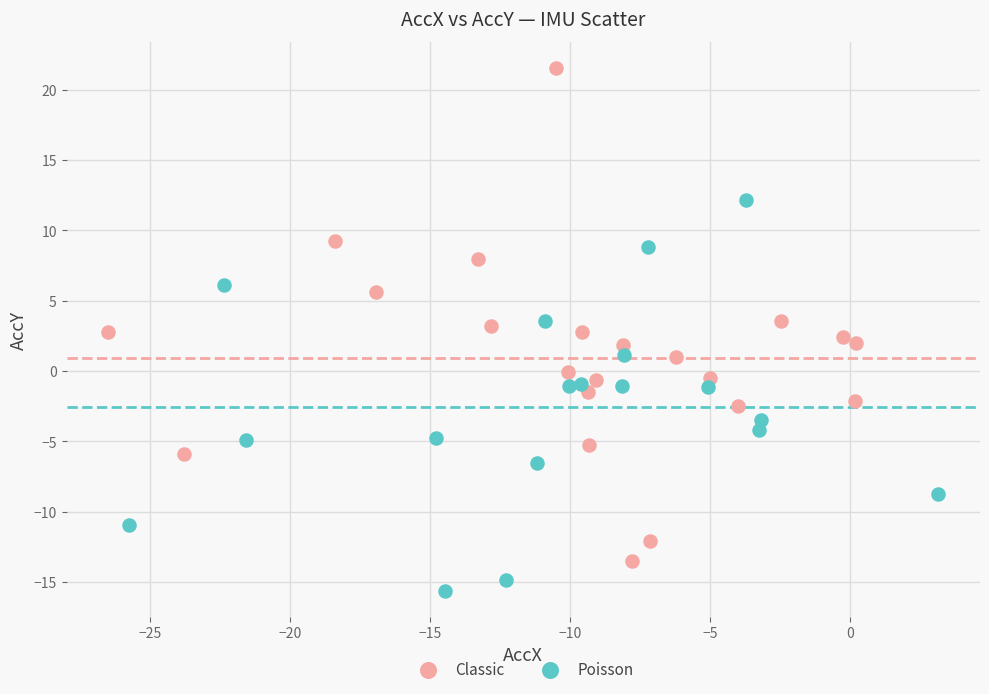

Which series has the largest Y range (max minus min)?

Classic